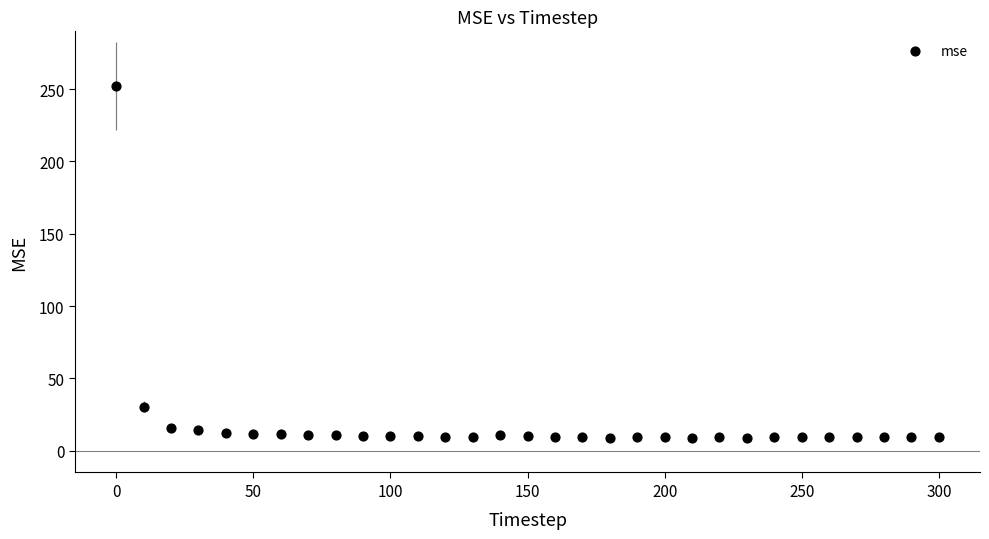

What is the range of Y values (max minus min)?

243.0